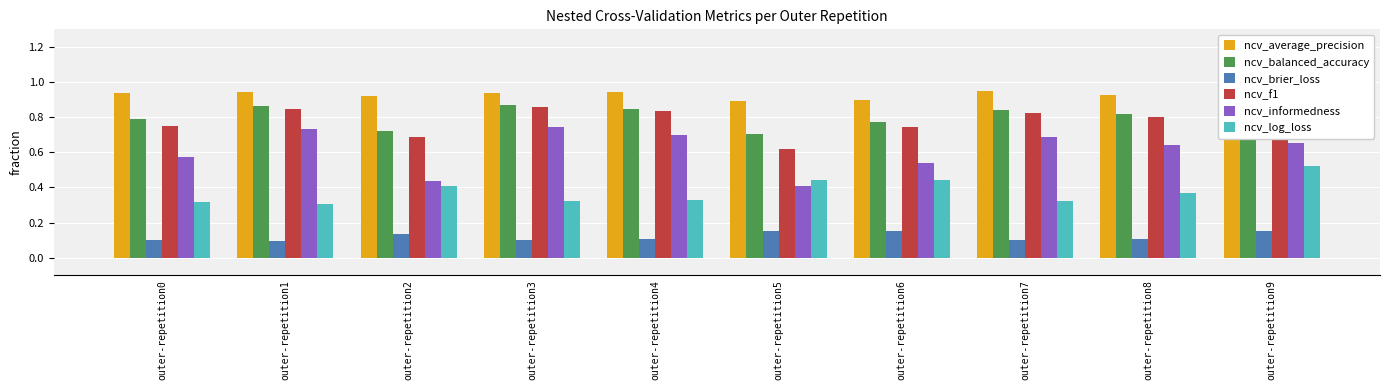

How many groups of bars are there?

10